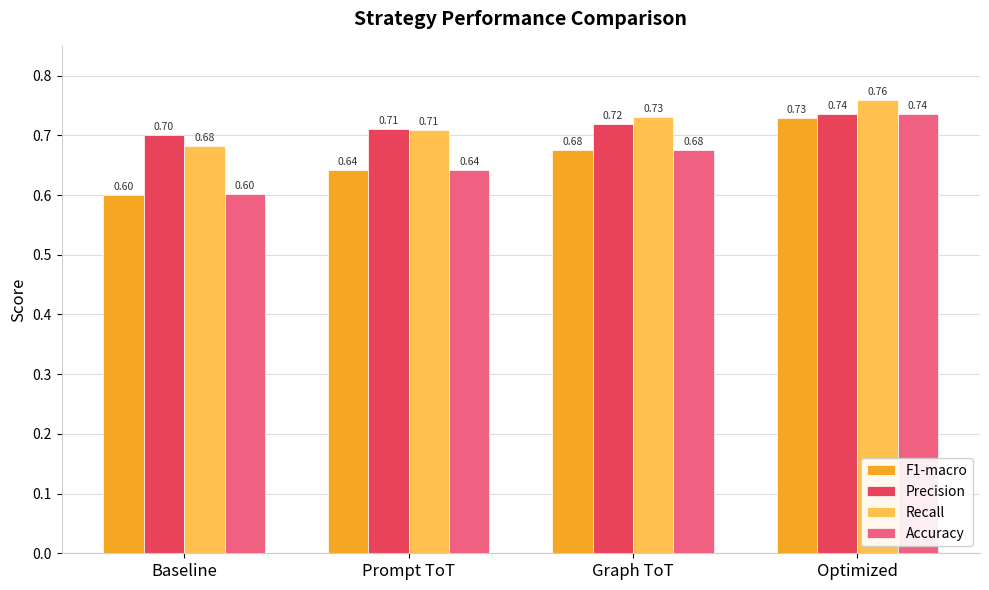

What is the difference between the second highest and minimum values in the Accuracy series?

0.1